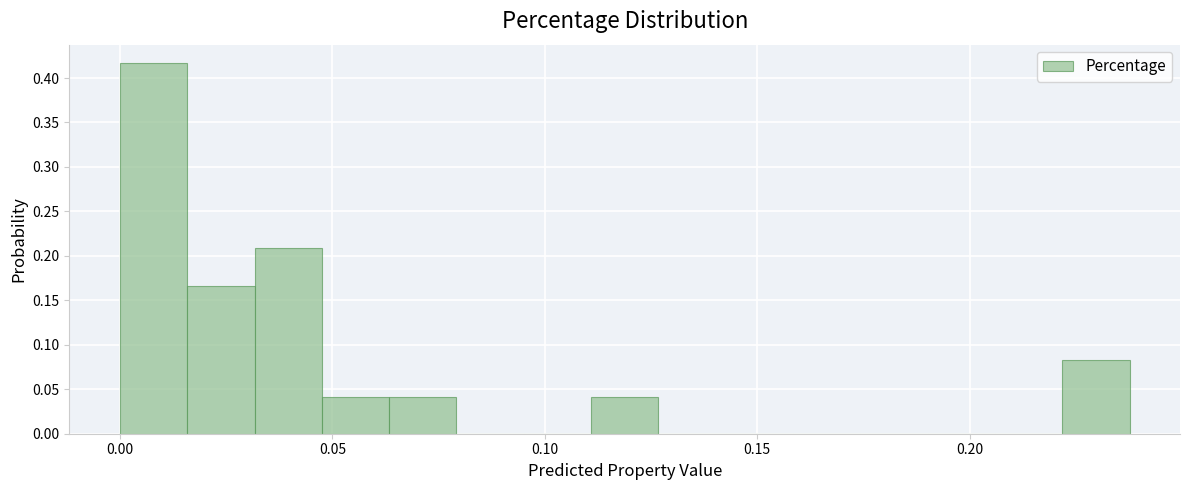

Around what value on the x-axis is the tallest bar? Give the approximate position of its centre, as read against the axis.

0.010